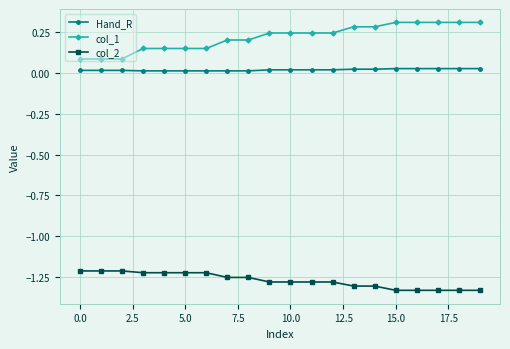

Which series has the largest total across all categories?

col_1